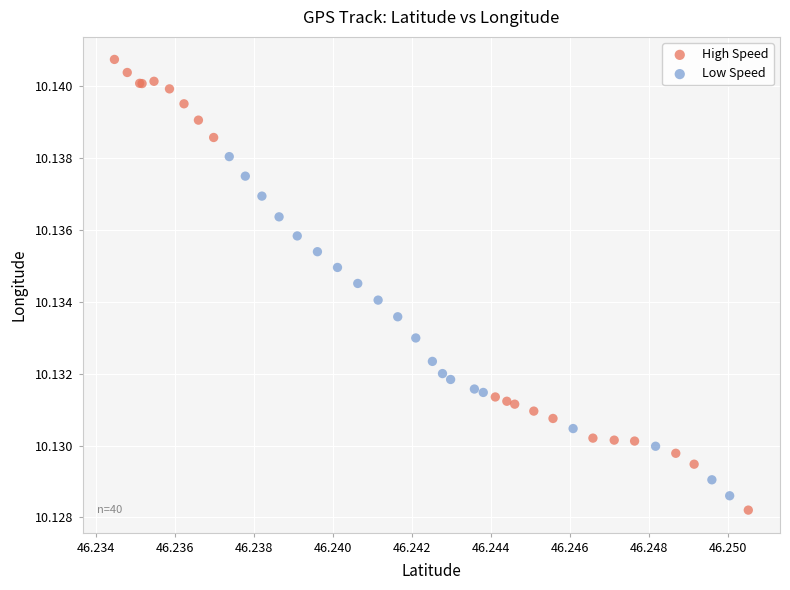

What are all the series names shown in the legend?

High Speed, Low Speed